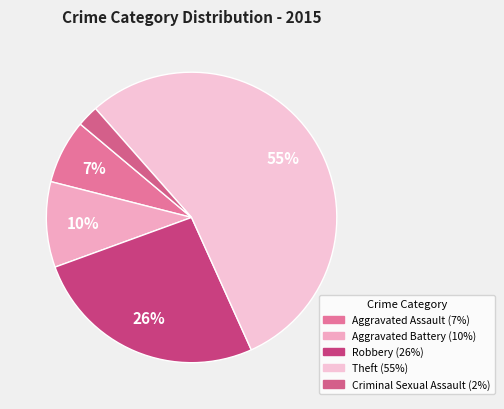

How many slices are in this pie chart?

5